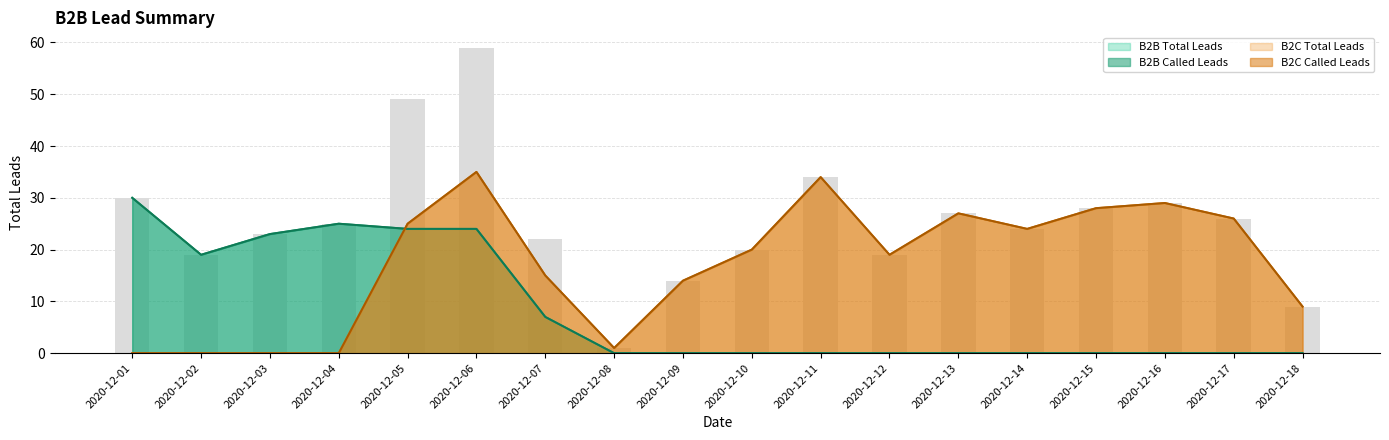

Rank the categories by B2C Total Leads value from lowest to highest.

2020-12-01, 2020-12-02, 2020-12-03, 2020-12-04, 2020-12-08, 2020-12-18, 2020-12-09, 2020-12-07, 2020-12-12, 2020-12-10, 2020-12-14, 2020-12-05, 2020-12-17, 2020-12-13, 2020-12-15, 2020-12-16, 2020-12-11, 2020-12-06